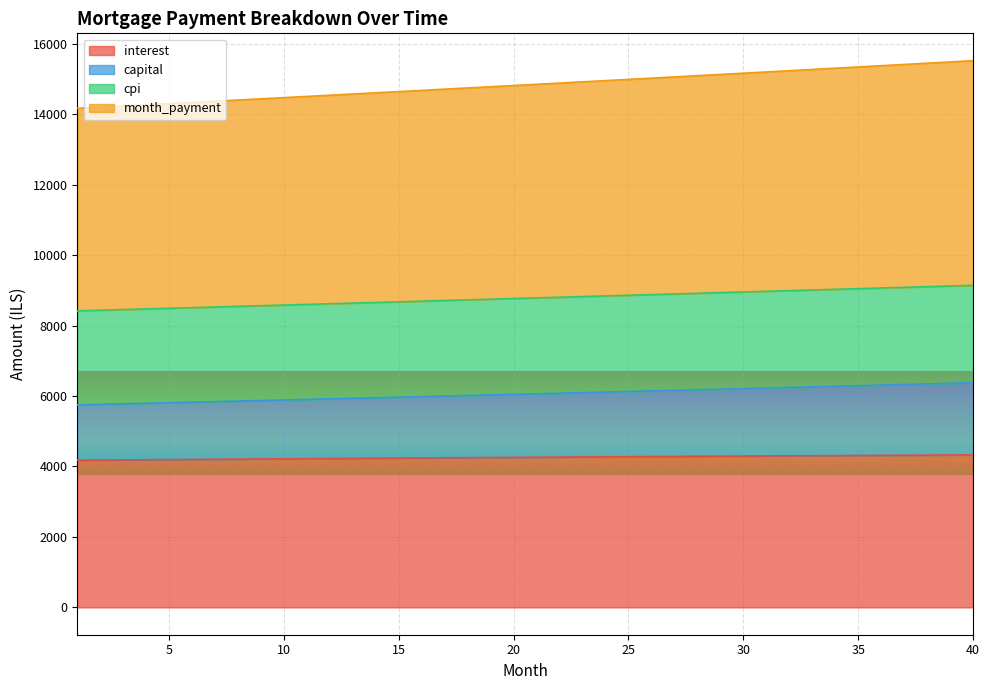

Which category has the lowest value across all series?

1